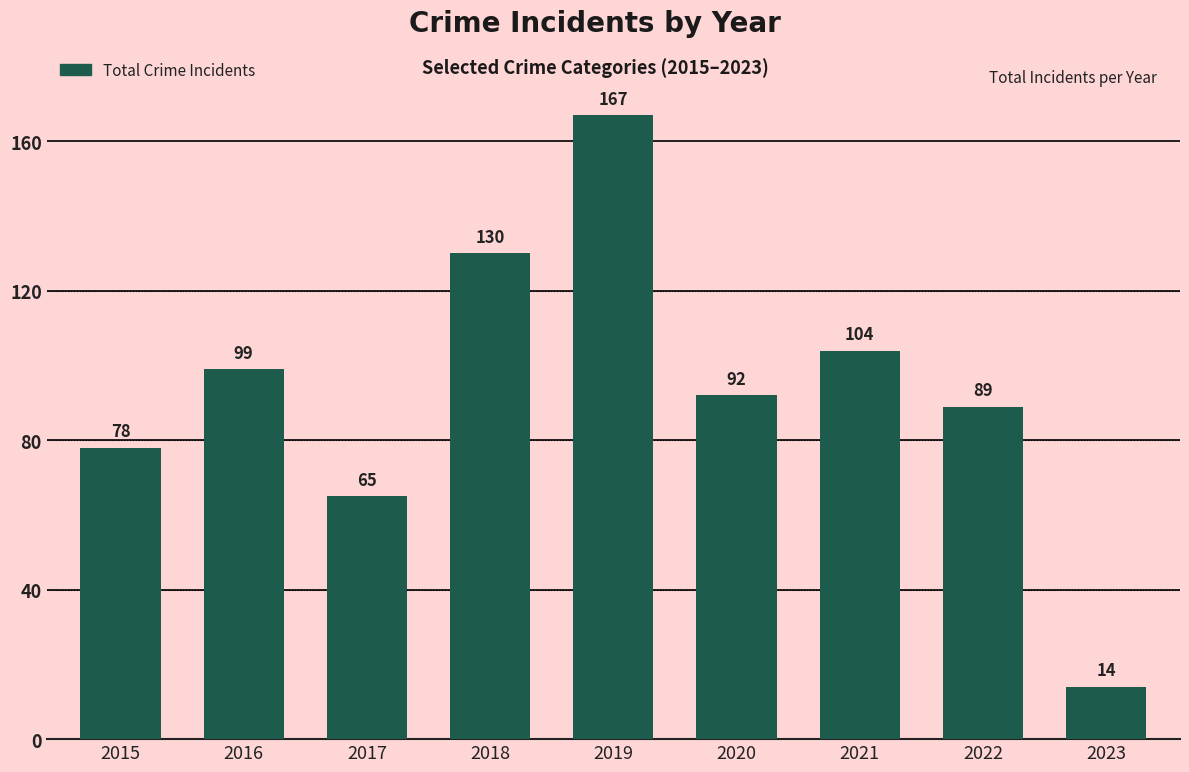

The value at 2020 is 92. True or false?

True